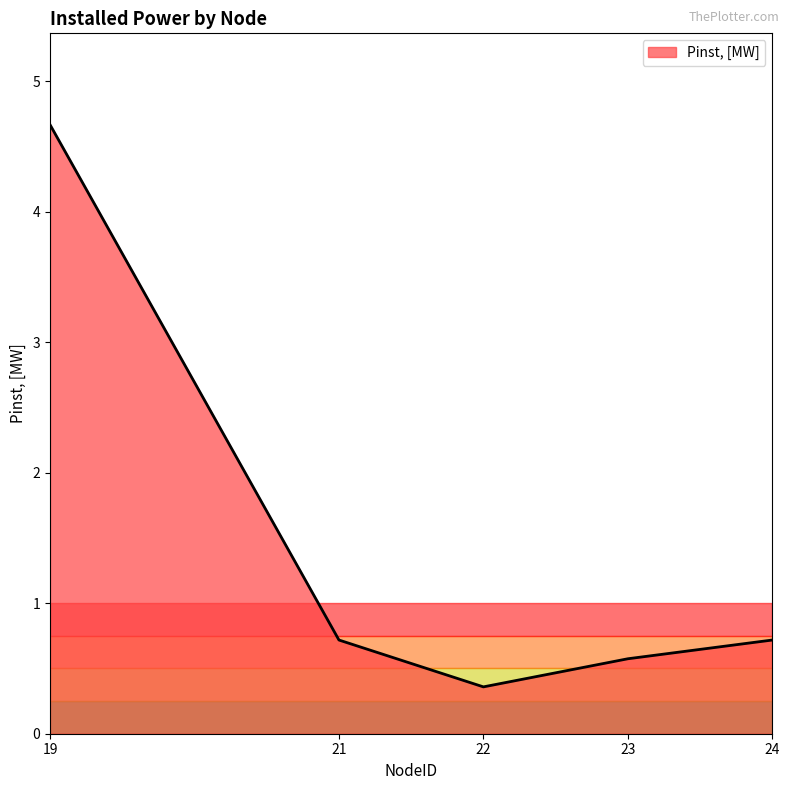

Does the chart have visible grid lines?

No